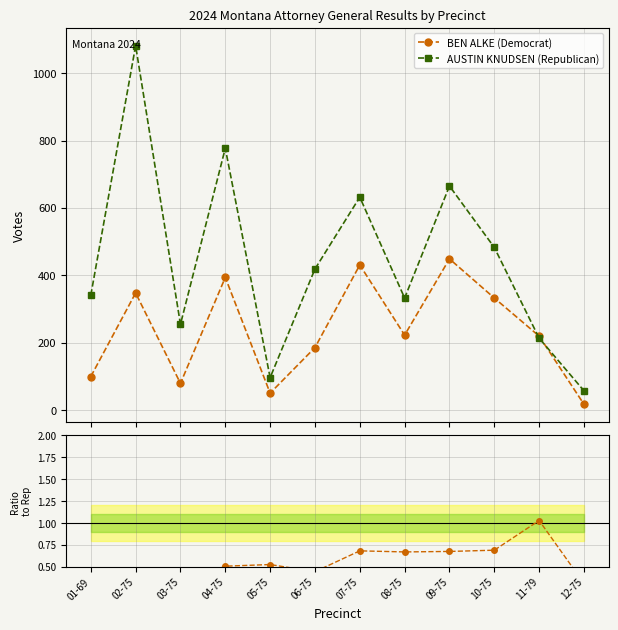

What is the approximate value of AUSTIN KNUDSEN (Republican) at 10-75?

483.0